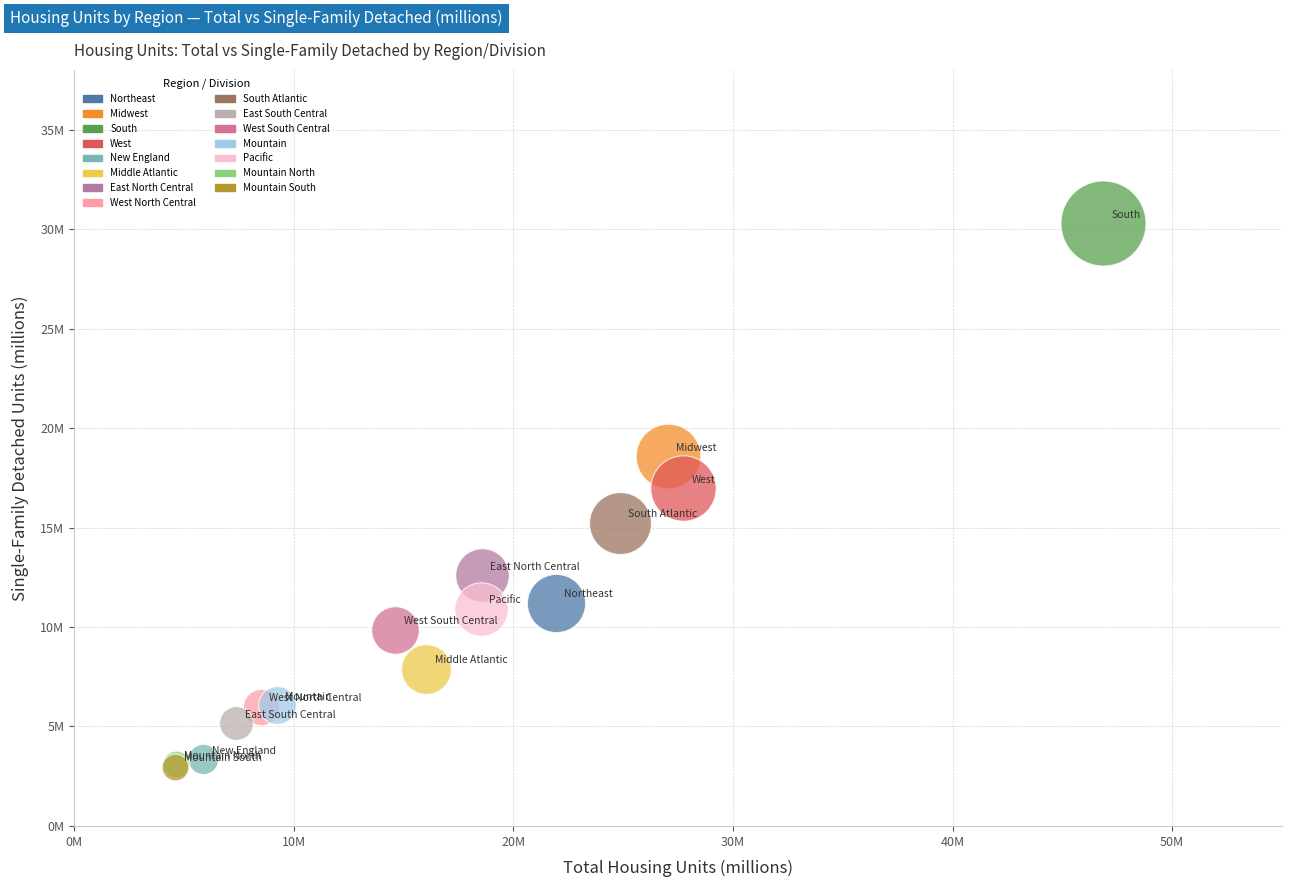

What are all the series names shown in the legend?

Northeast, Midwest, South, West, New England, Middle Atlantic, East North Central, West North Central, South Atlantic, East South Central, West South Central, Mountain, Pacific, Mountain North, Mountain South